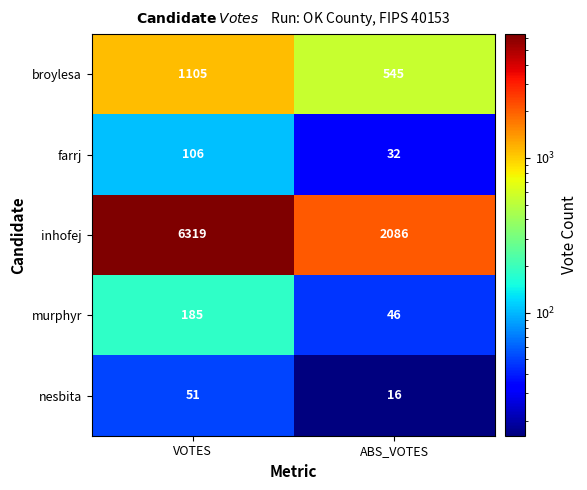

Rank the series by their maximum value, from lowest to highest.

nesbita, farrj, murphyr, broylesa, inhofej